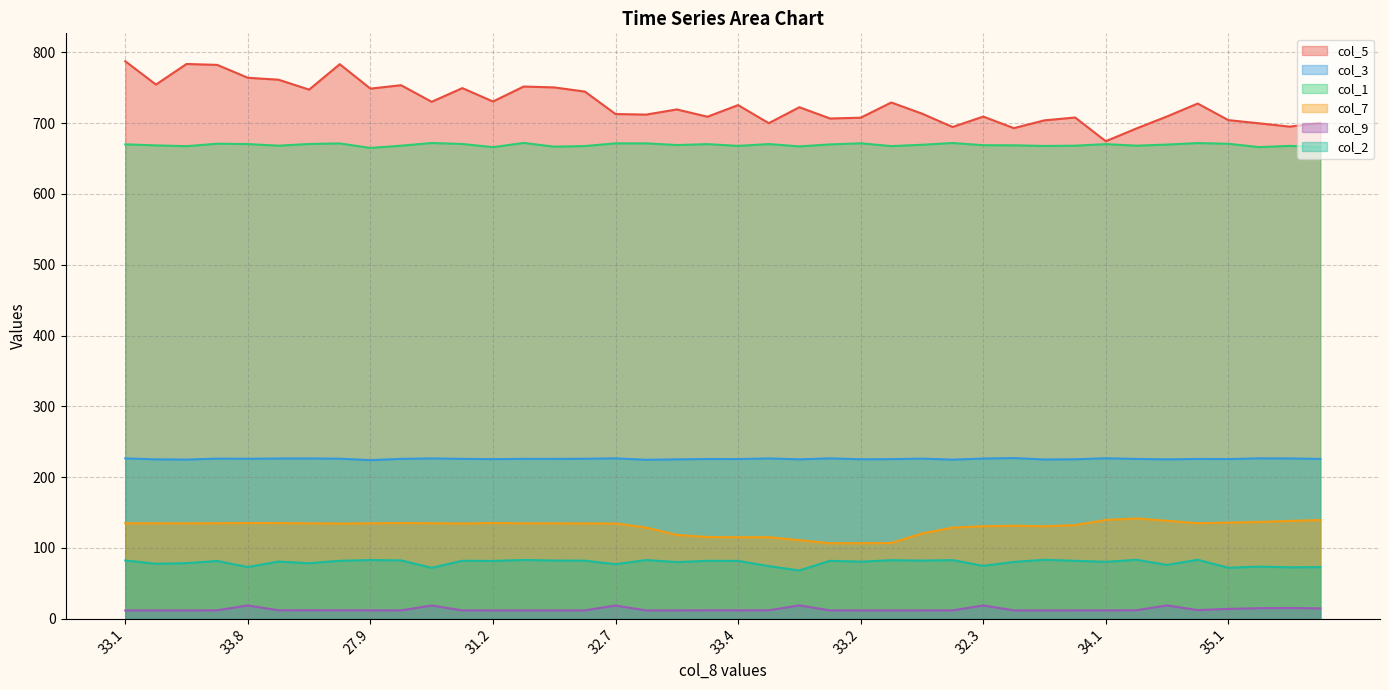

What is the value of the col_2 point at the 21st from the left?

80.7